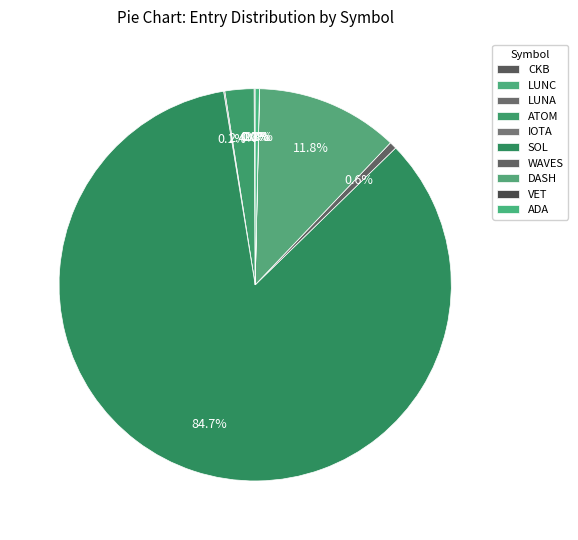

What percentage do VET and IOTA together represent?

0.1%